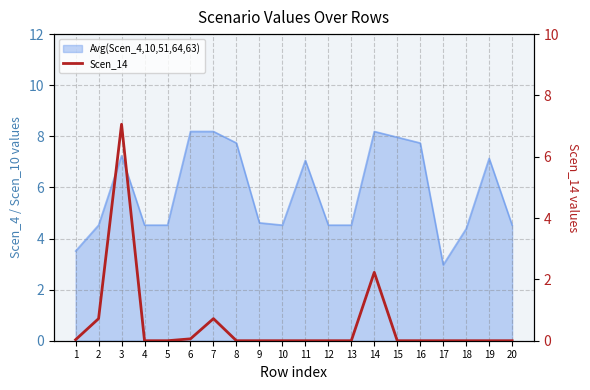

How many interior local peaks (higher than both neighbors) does the data have?

3